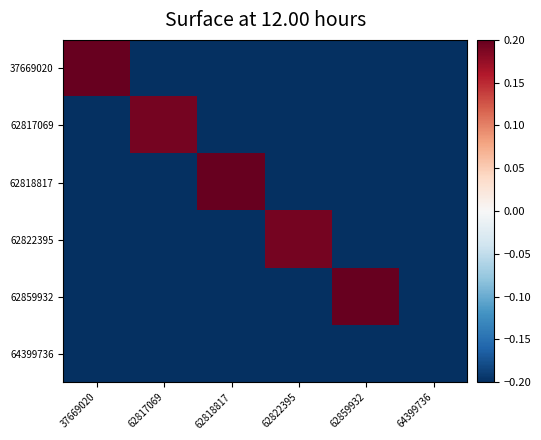

What is the total value across all series at 64399736?

-1.7